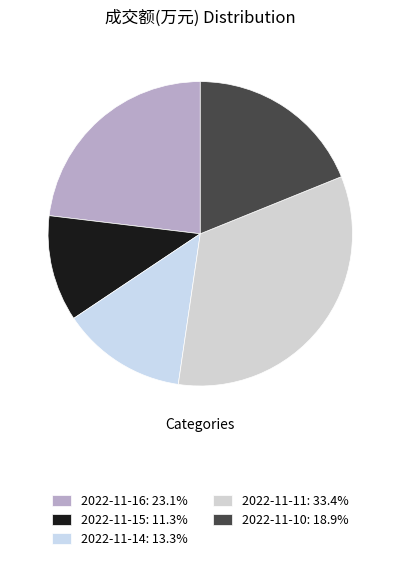

True or false: 2022-11-14 accounts for 1% of the total.

False